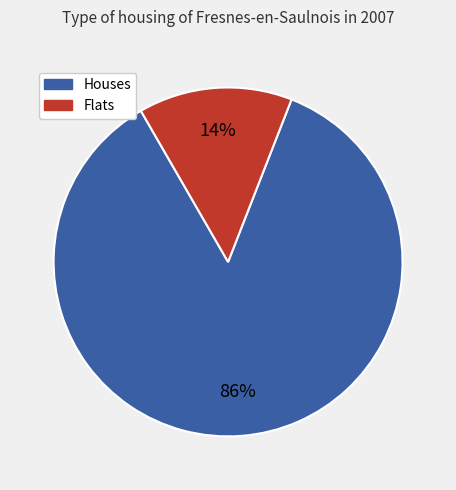

Between Flats and Houses, which is larger?

Houses